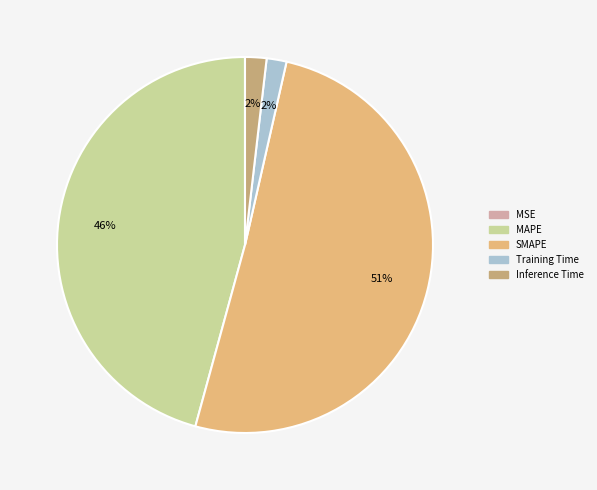

To the nearest percent, what percentage of the pie is MAPE?

46%